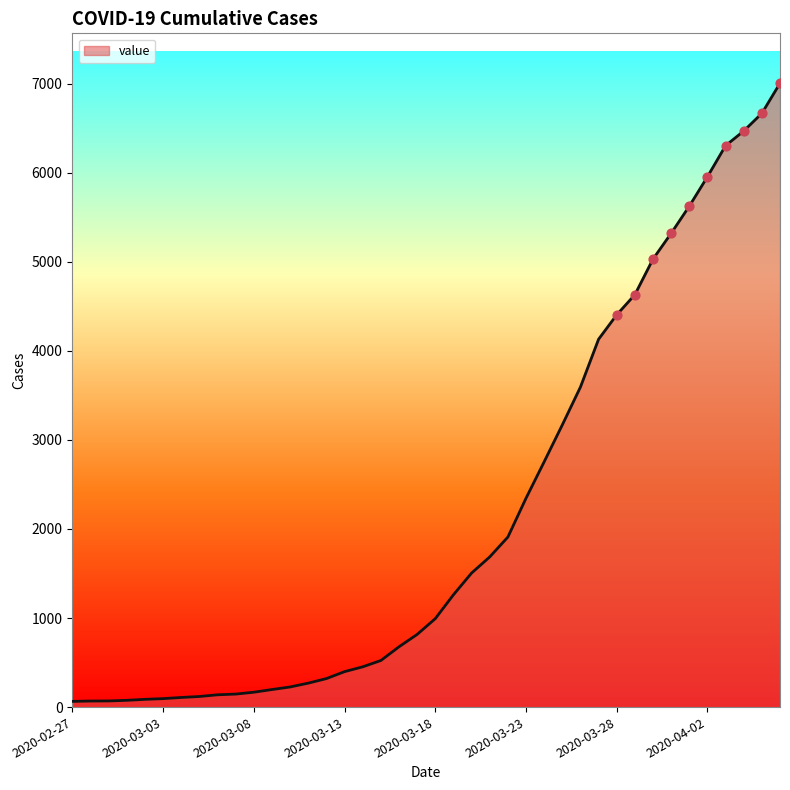

What is the difference between the maximum and minimum values?

6940